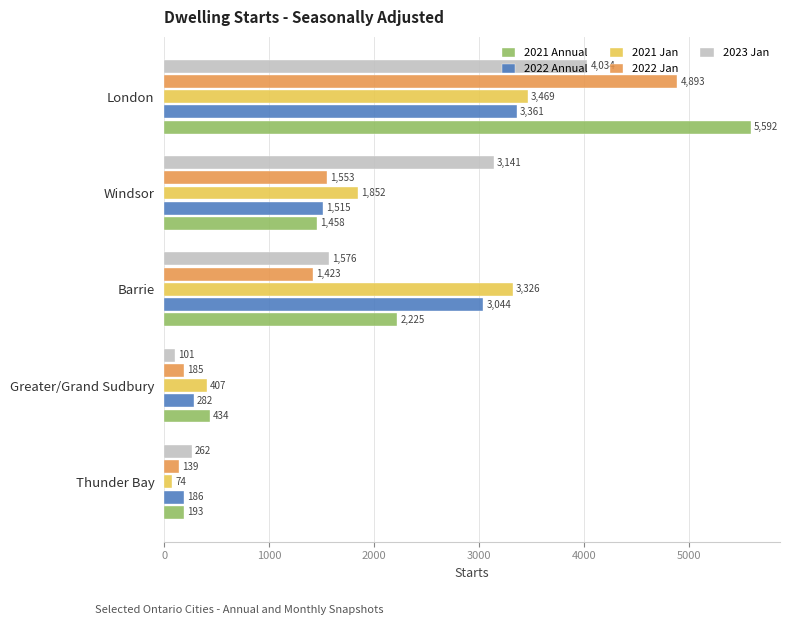

What is the sum of all 2022 Jan values?

8193